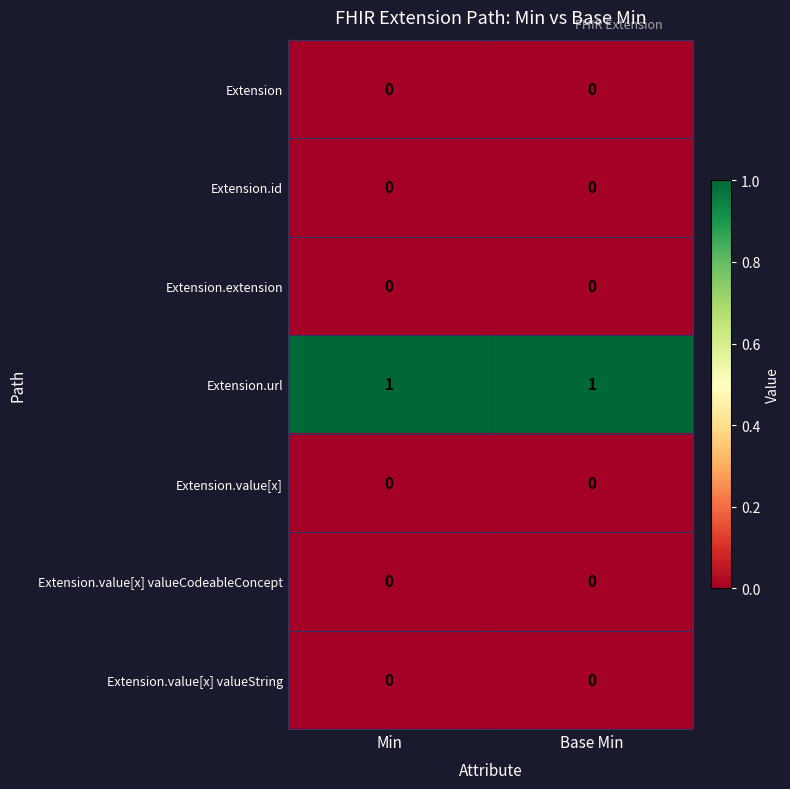

What is the maximum value shown in the chart?

1